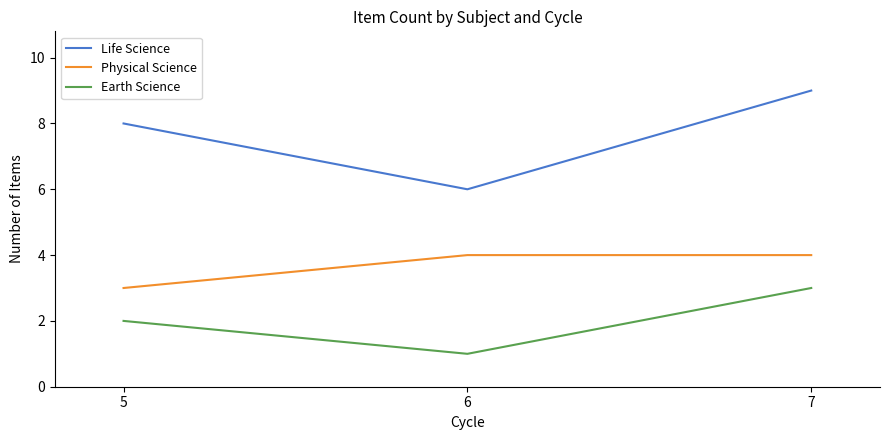

Reading right to left, extract all data points from this chart.

Life Science: 7=9	6=6	5=8
Physical Science: 7=4	6=4	5=3
Earth Science: 7=3	6=1	5=2